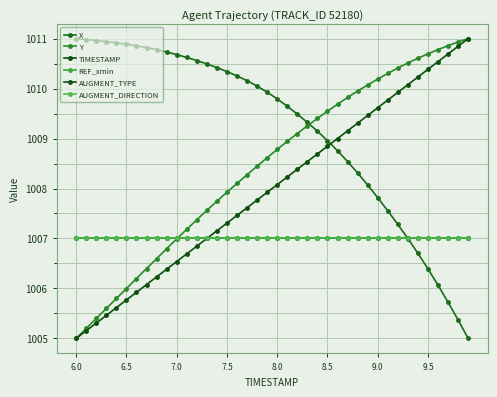

What is the average value of the AUGMENT_DIRECTION series?

1007.0